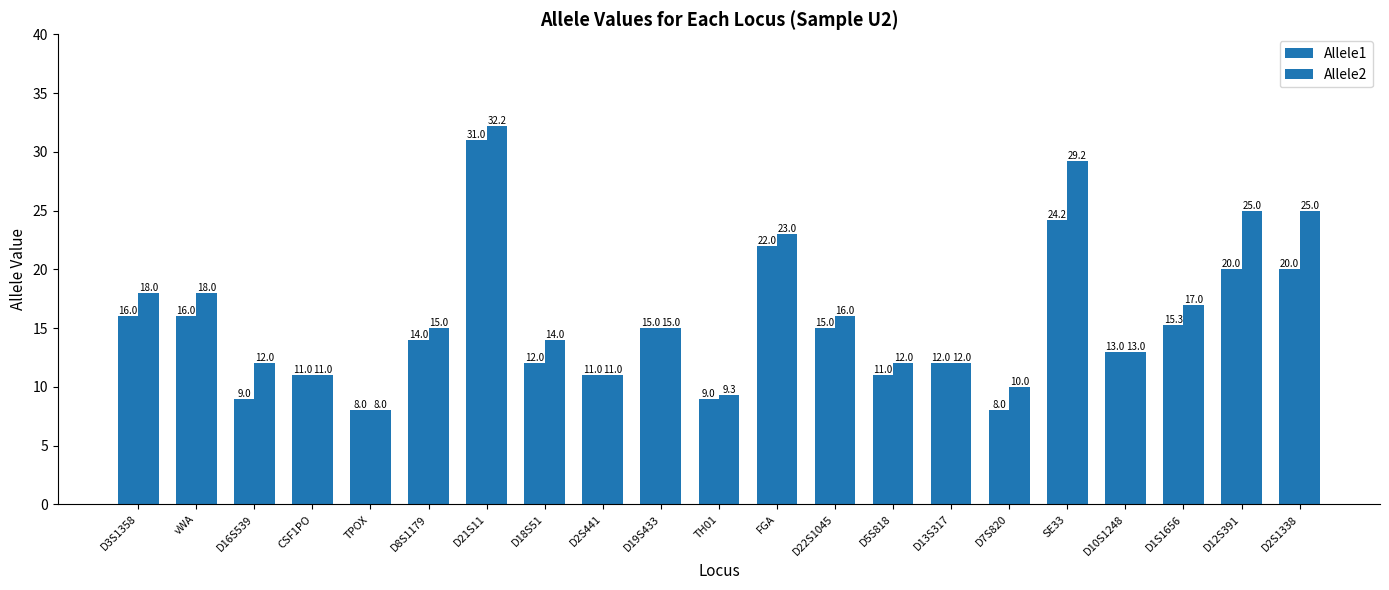

What is the smallest value displayed?

8.0